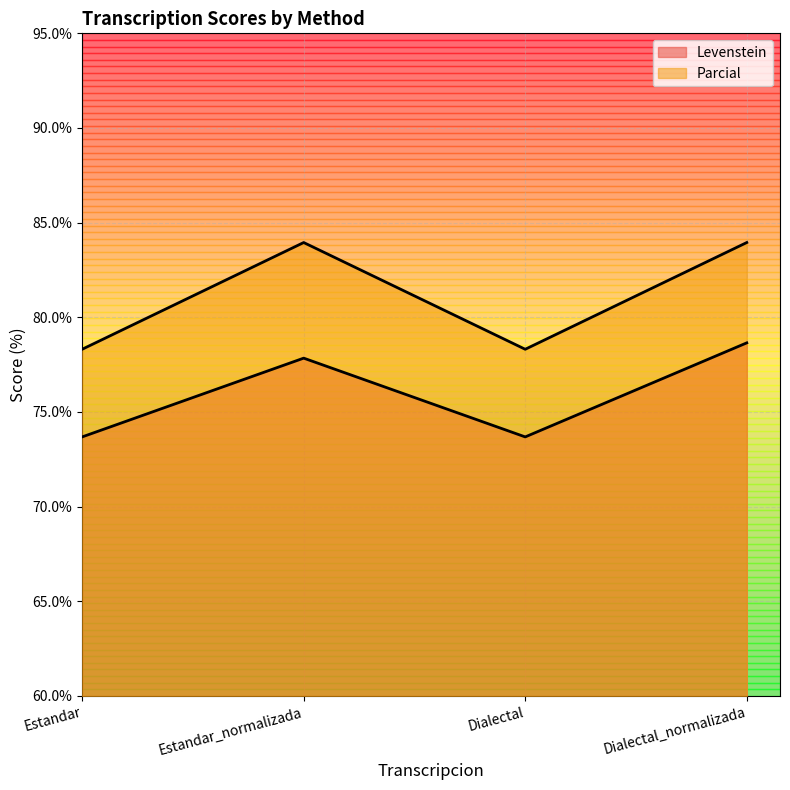

Is it true that Parcial equals 141.6 at Estandar_normalizada?

False